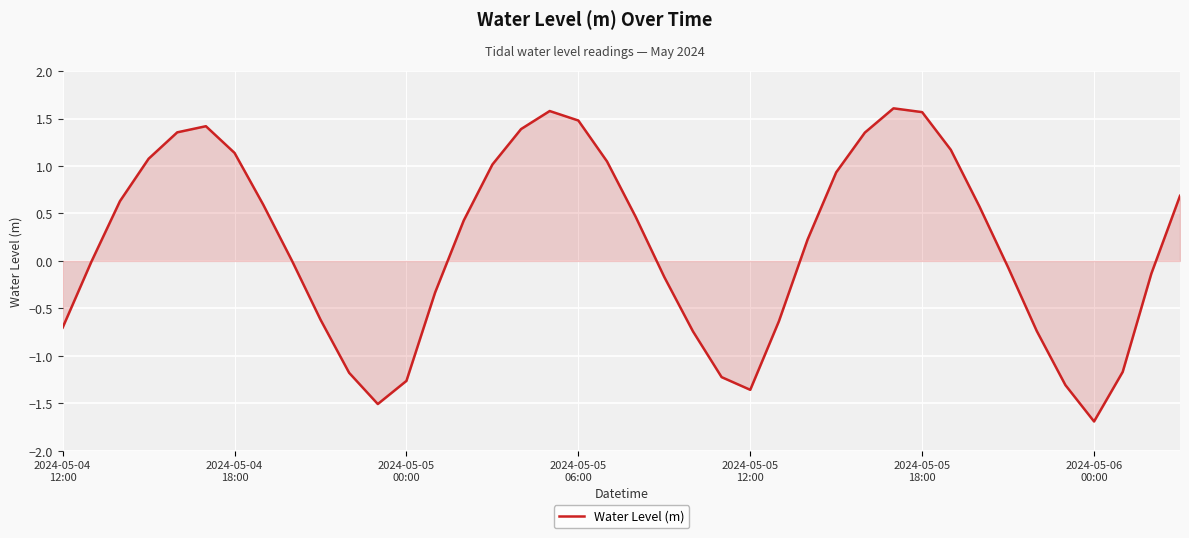

What is the difference between the maximum and second lowest values?

3.1